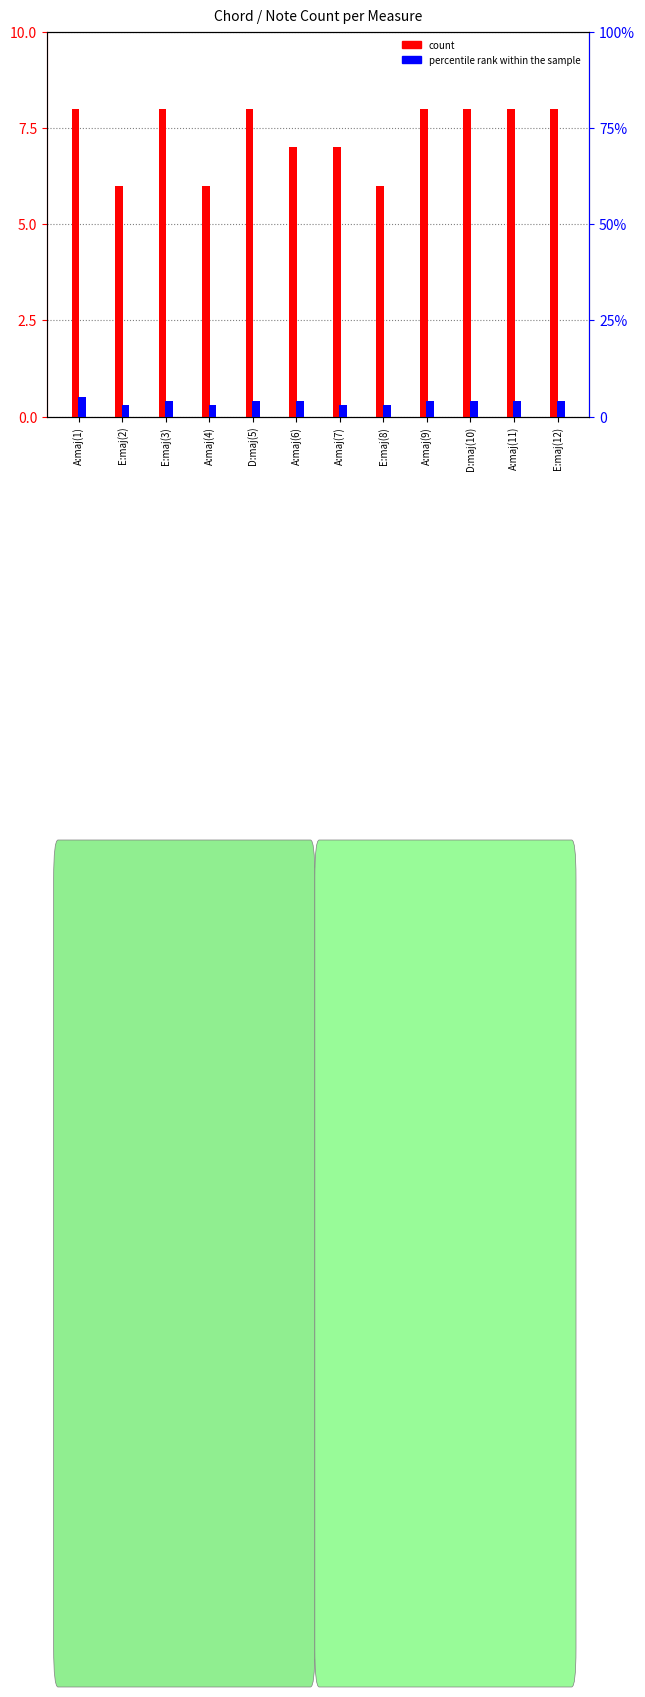

List the labels in order of count value, smallest first.

E:maj(2), A:maj(4), E:maj(8), A:maj(6), A:maj(7), A:maj(1), E:maj(3), D:maj(5), A:maj(9), D:maj(10), A:maj(11), E:maj(12)